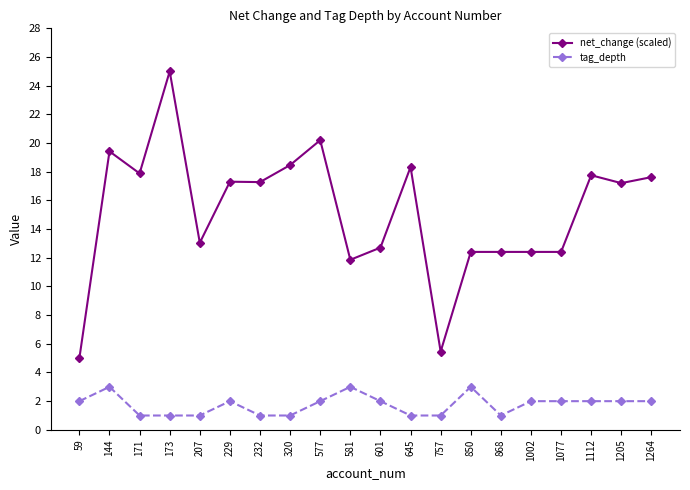

The value of net_change (scaled) at 59 is 3.2. True or false?

False